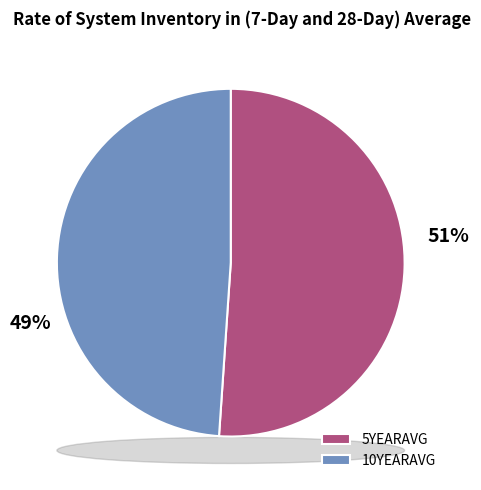

Which category has the biggest portion of the pie?

5YEARAVG